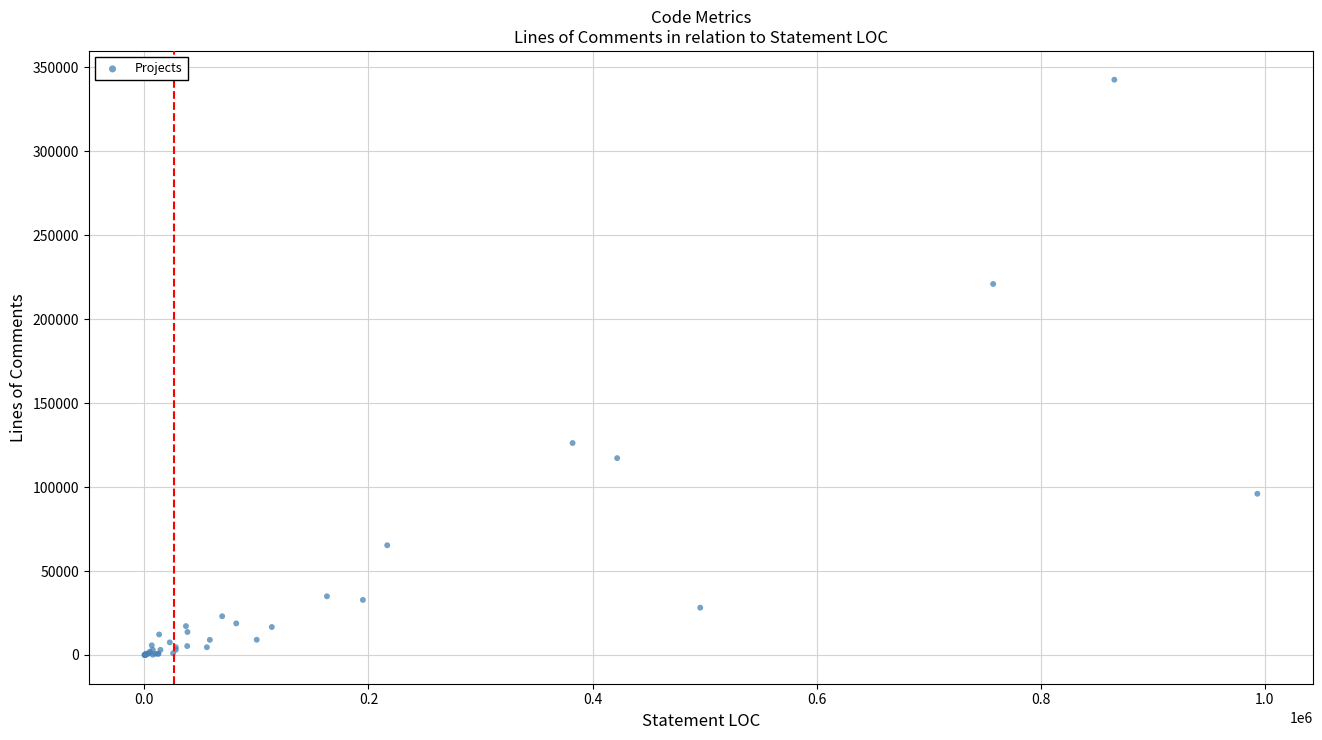

What Y value in the scatter plot is closest to 171332?

126239